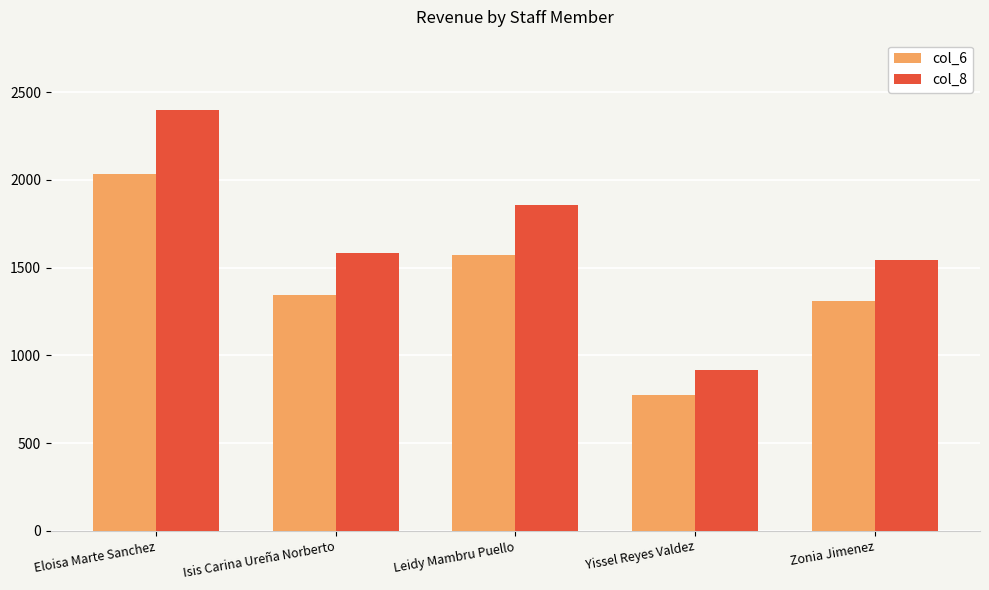

Between Eloisa Marte Sanchez and Zonia Jimenez, which series saw the biggest shift?

col_8